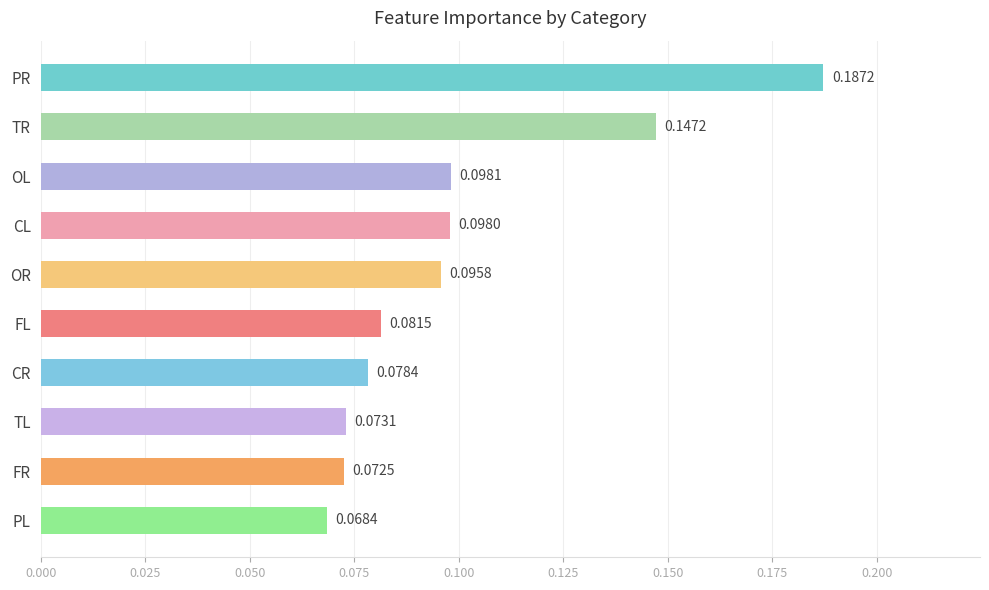

What is the label of the 6th bar from the top?

FL